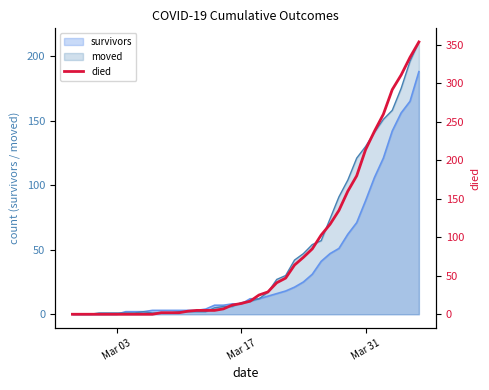

What is the maximum value for moved?

211